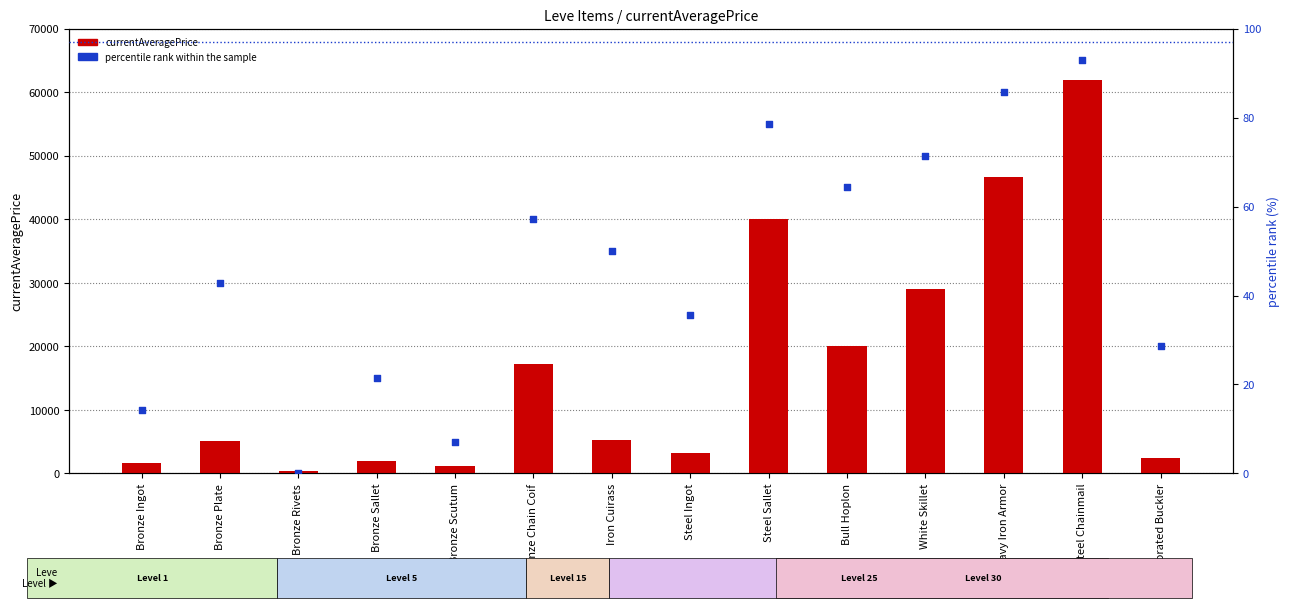

At which category is the sum across all series the highest?

Steel Chainmail